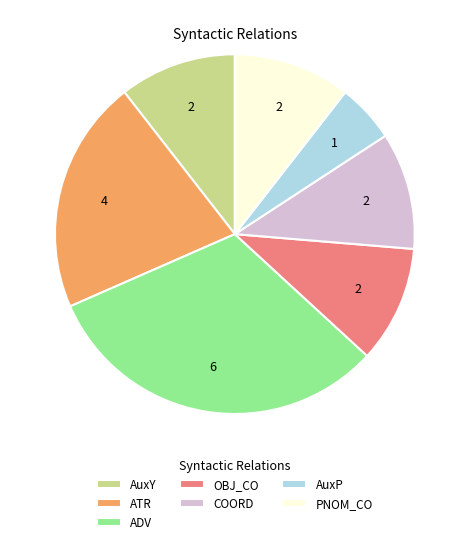

Is it true that PNOM_CO is 11% of the pie?

True